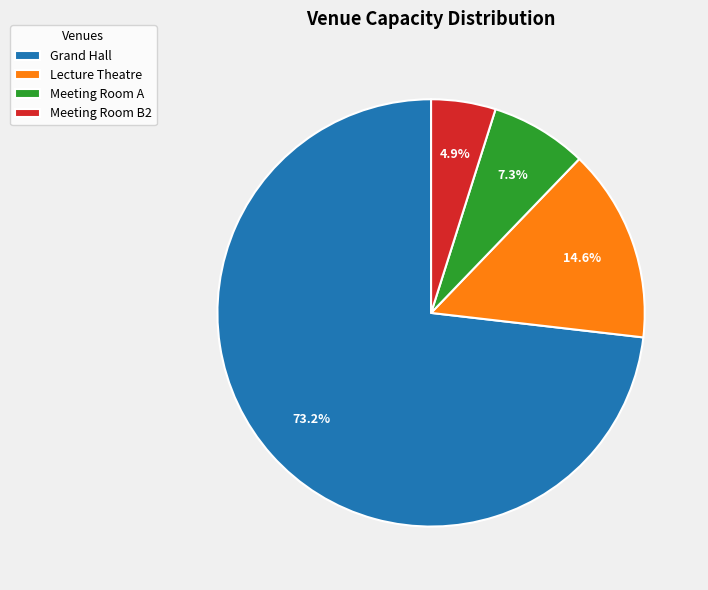

The Meeting Room A slice represents 1% of the pie. True or false?

False